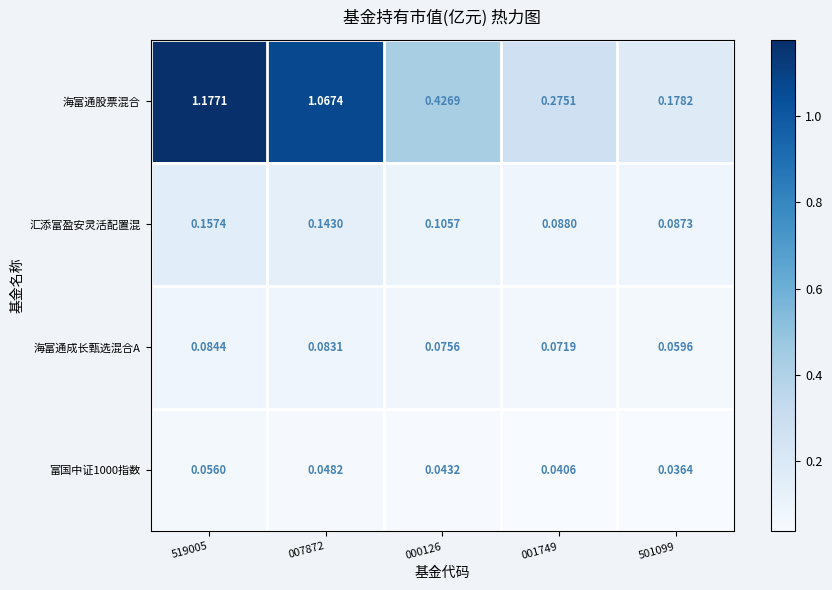

What is the total value across all series at 000126?

0.7